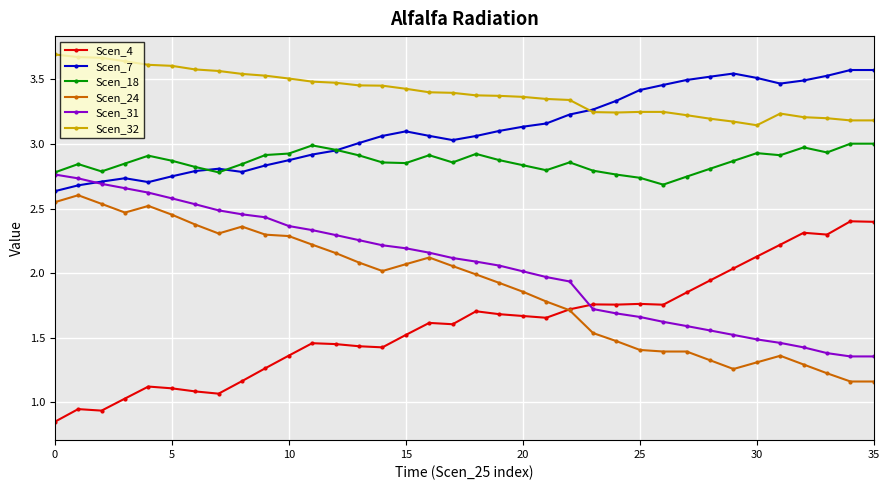

True or false: Scen_24 and Scen_32 intersect in this chart.

False